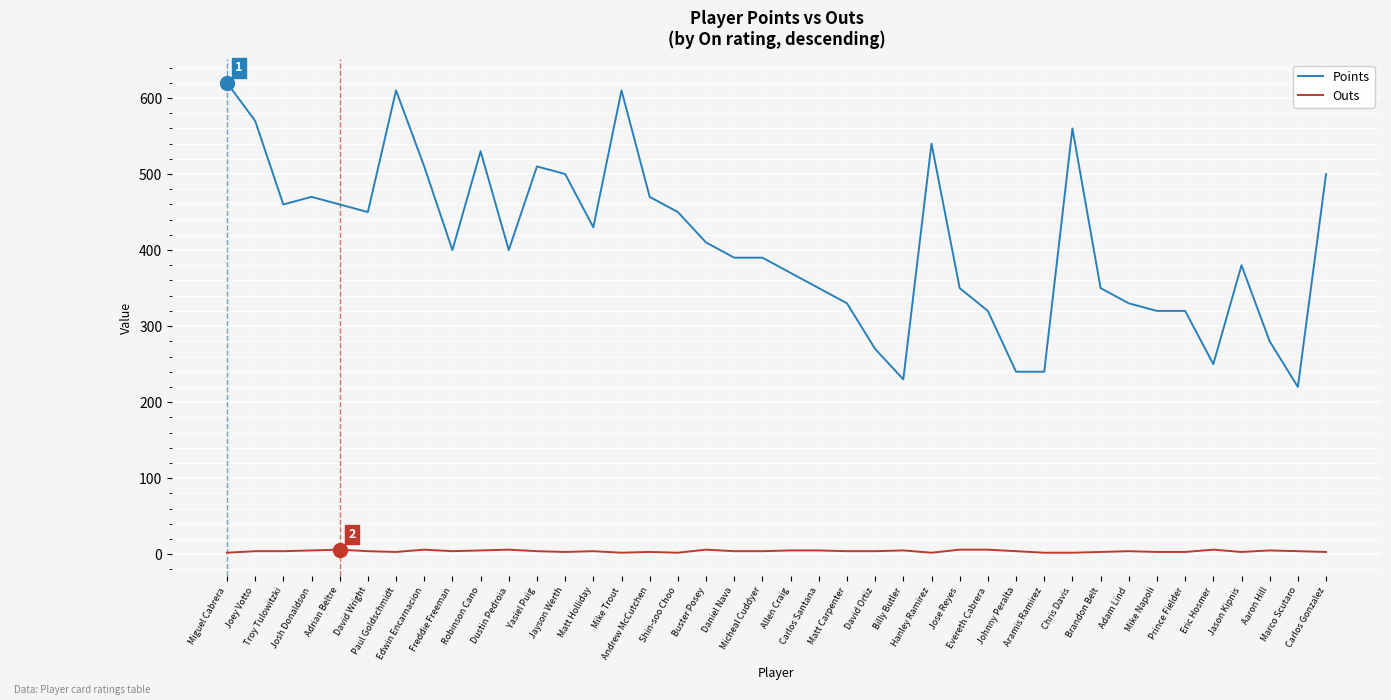

What is the difference between the maximum and minimum values in the Outs series?

4